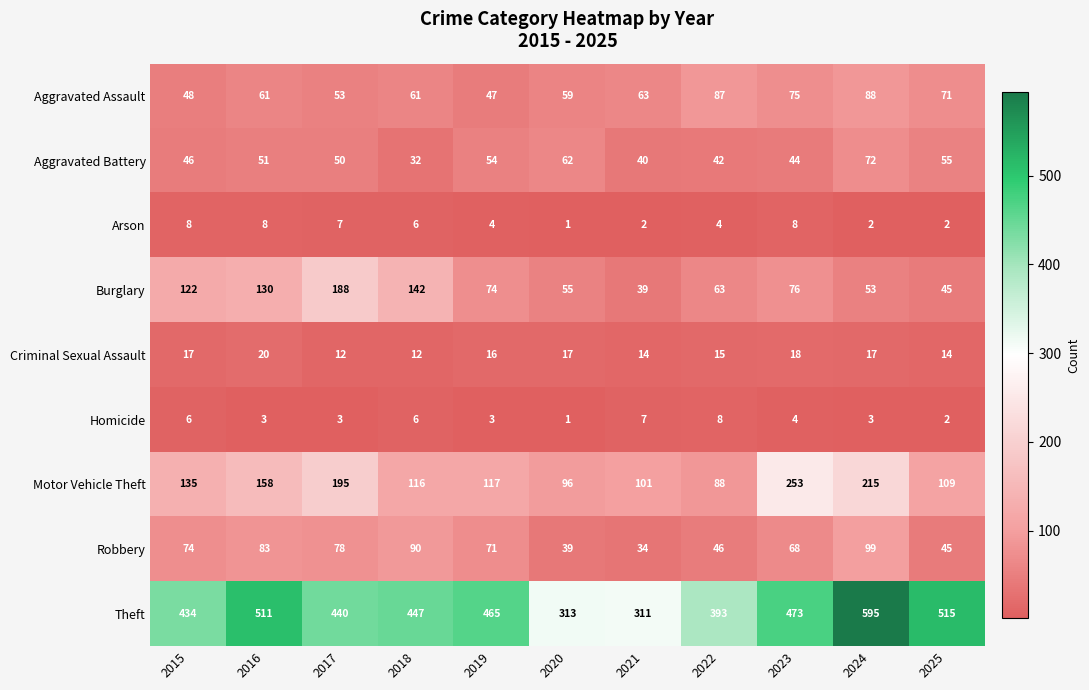

At how many categories does at least one series exceed 178?

11